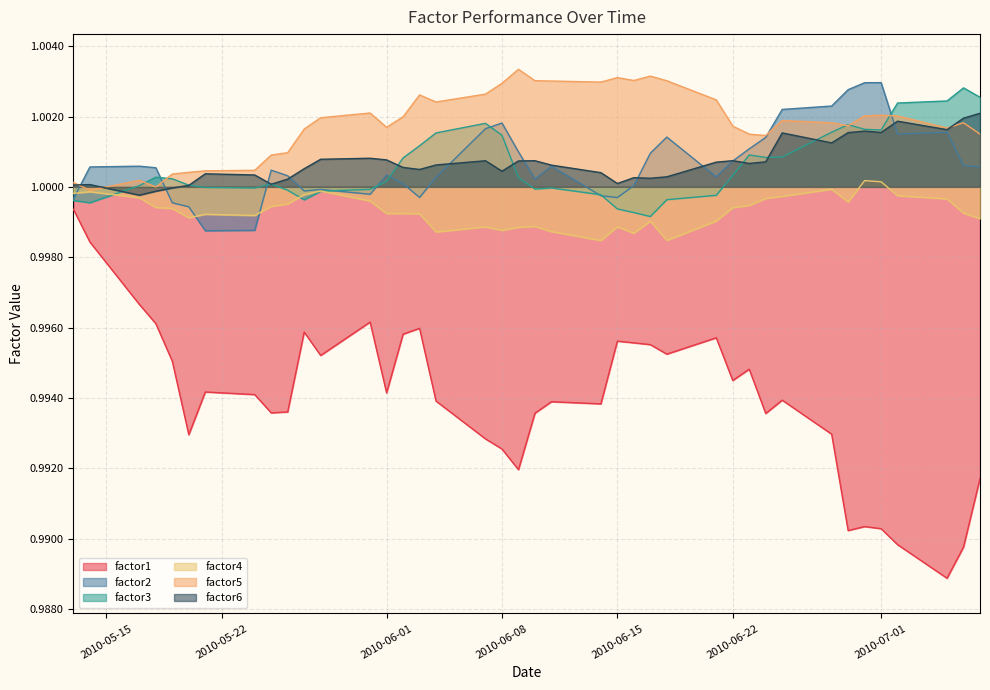

Which series has the largest total across all categories?

factor5